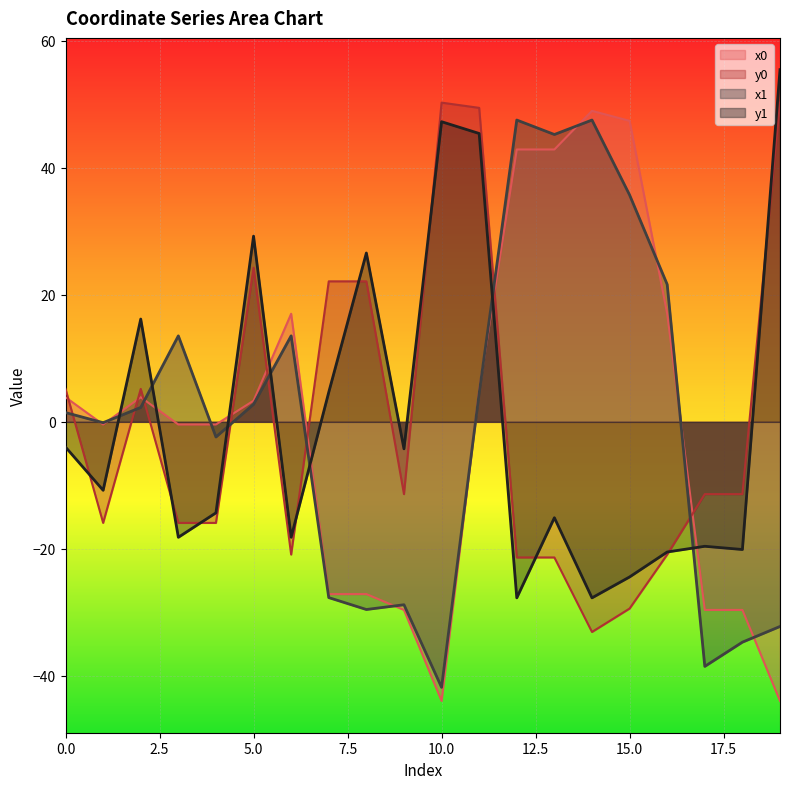

What is the smallest value displayed?

-43.9